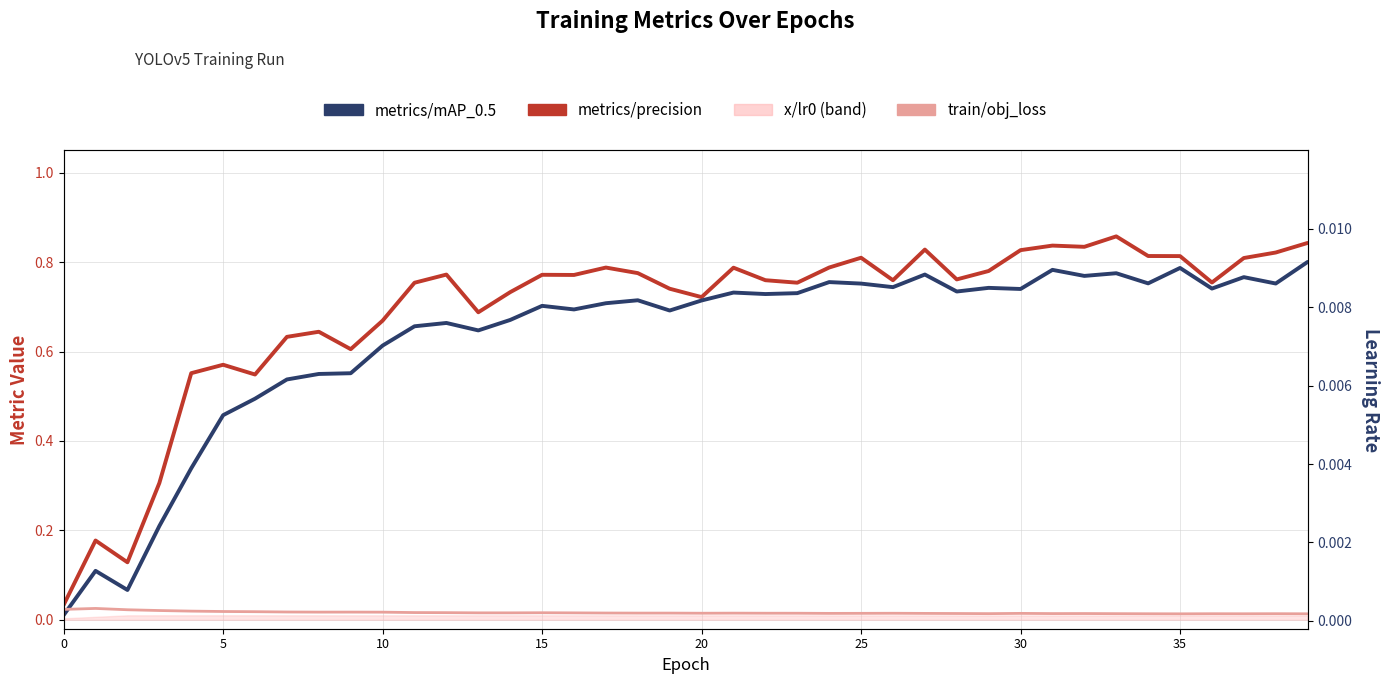

Reading left to right, what are all the values shown in this chart?

metrics/precision: 0.0	0.2	0.1	0.3	0.6	0.6	0.5	0.6	0.6	0.6	0.7	0.8	0.8	0.7	0.7	0.8	0.8	0.8	0.8	0.7	0.7	0.8	0.8	0.8	0.8	0.8	0.8	0.8	0.8	0.8	0.8	0.8	0.8	0.9	0.8	0.8	0.8	0.8	0.8	0.8
metrics/mAP_0.5: 0.0	0.1	0.1	0.2	0.3	0.5	0.5	0.5	0.5	0.6	0.6	0.7	0.7	0.6	0.7	0.7	0.7	0.7	0.7	0.7	0.7	0.7	0.7	0.7	0.8	0.8	0.7	0.8	0.7	0.7	0.7	0.8	0.8	0.8	0.8	0.8	0.7	0.8	0.8	0.8
train/obj_loss: 0.0	0.0	0.0	0.0	0.0	0.0	0.0	0.0	0.0	0.0	0.0	0.0	0.0	0.0	0.0	0.0	0.0	0.0	0.0	0.0	0.0	0.0	0.0	0.0	0.0	0.0	0.0	0.0	0.0	0.0	0.0	0.0	0.0	0.0	0.0	0.0	0.0	0.0	0.0	0.0